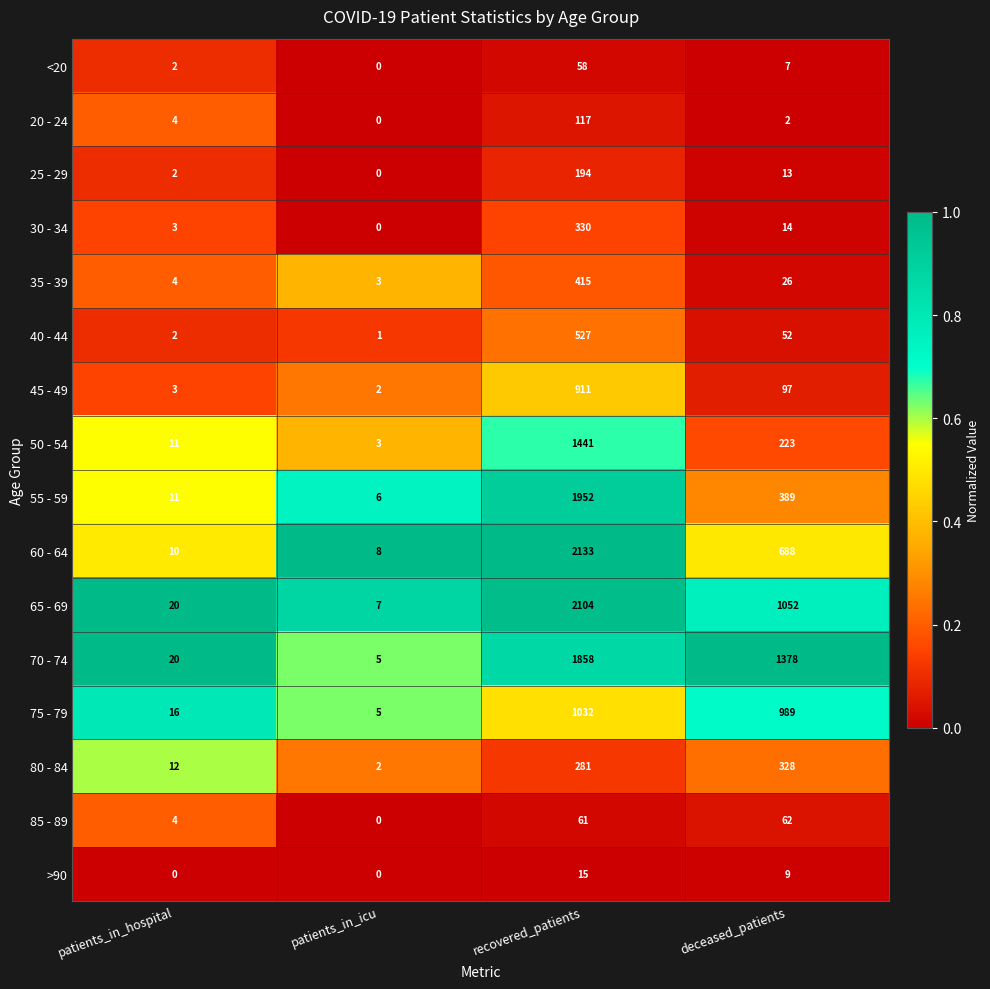

At how many categories does at least one series exceed 0?

4